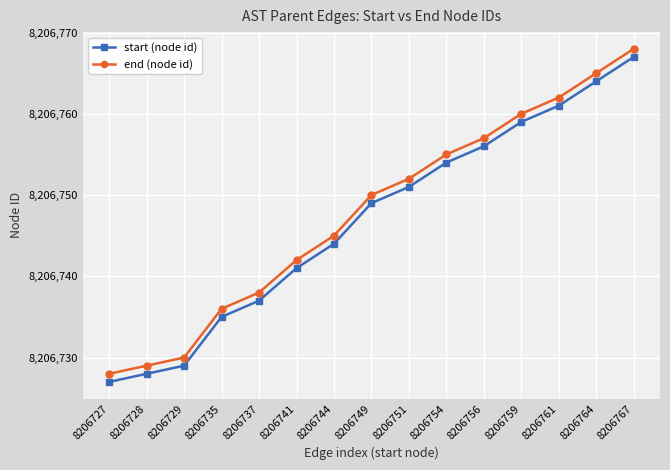

True or false: end (node id) has more than 1 points higher than both neighbors.

False